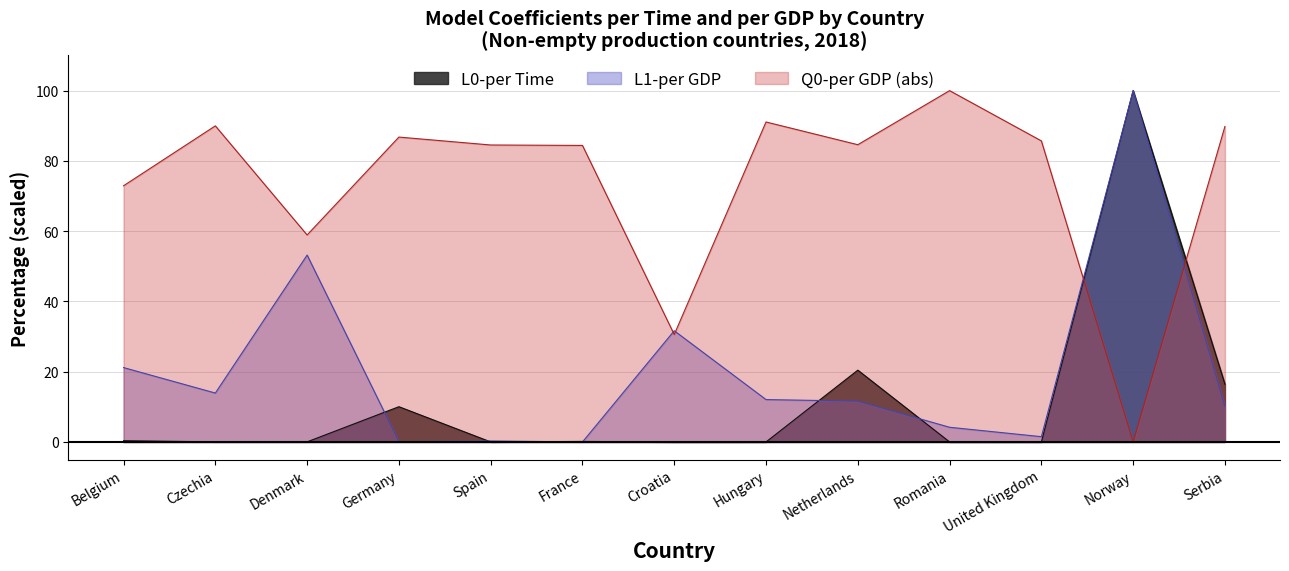

What are all the series names shown in the legend?

L0-per Time, L1-per GDP, Q0-per GDP